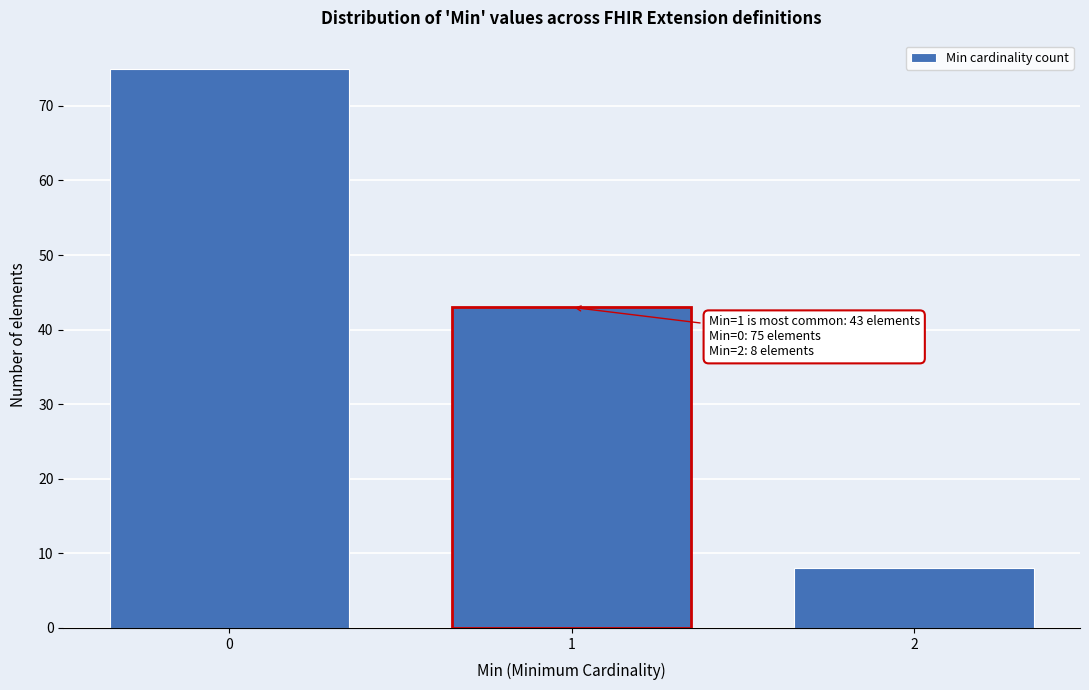

Reading left to right, list all the values displayed in this chart.

75	43	8